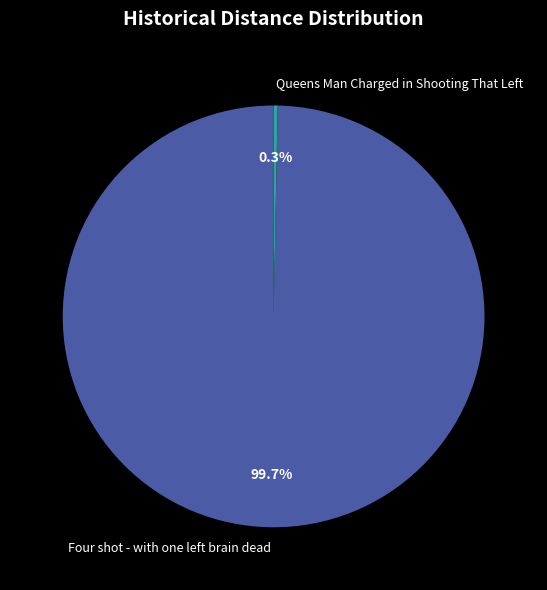

Is there any slice that represents more than half of the pie?

Yes